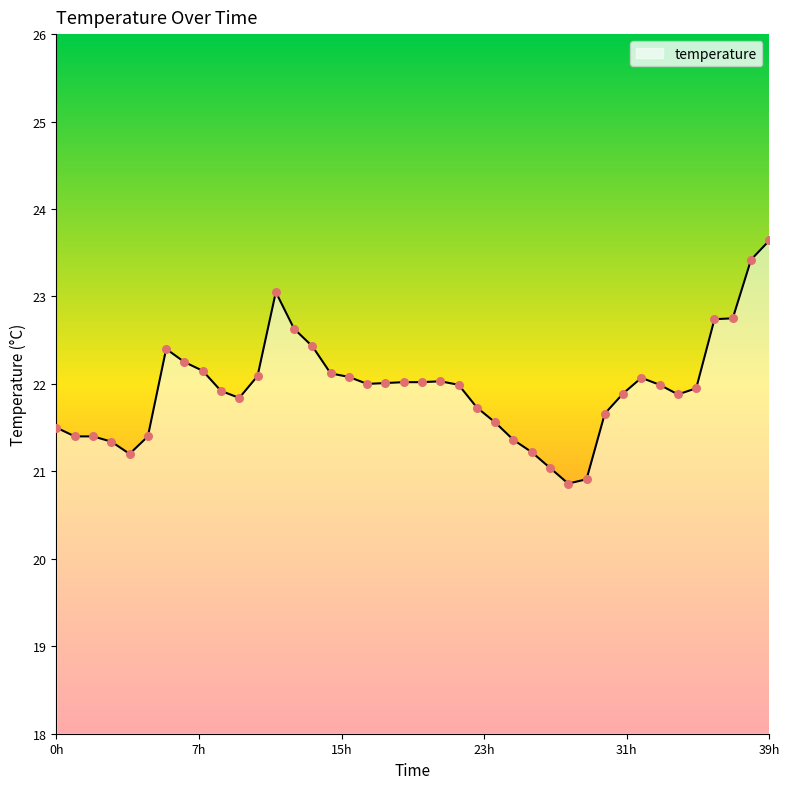

What is the greatest value displayed?

23.6